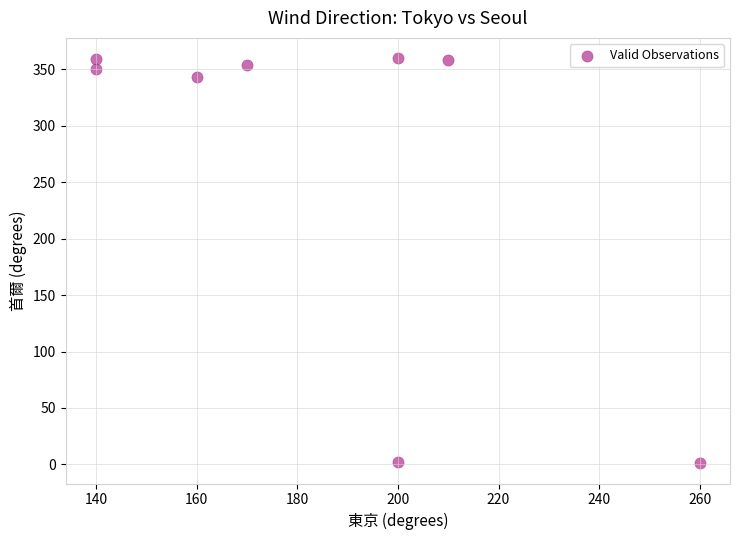

What Y value in the scatter plot is closest to 180?

343